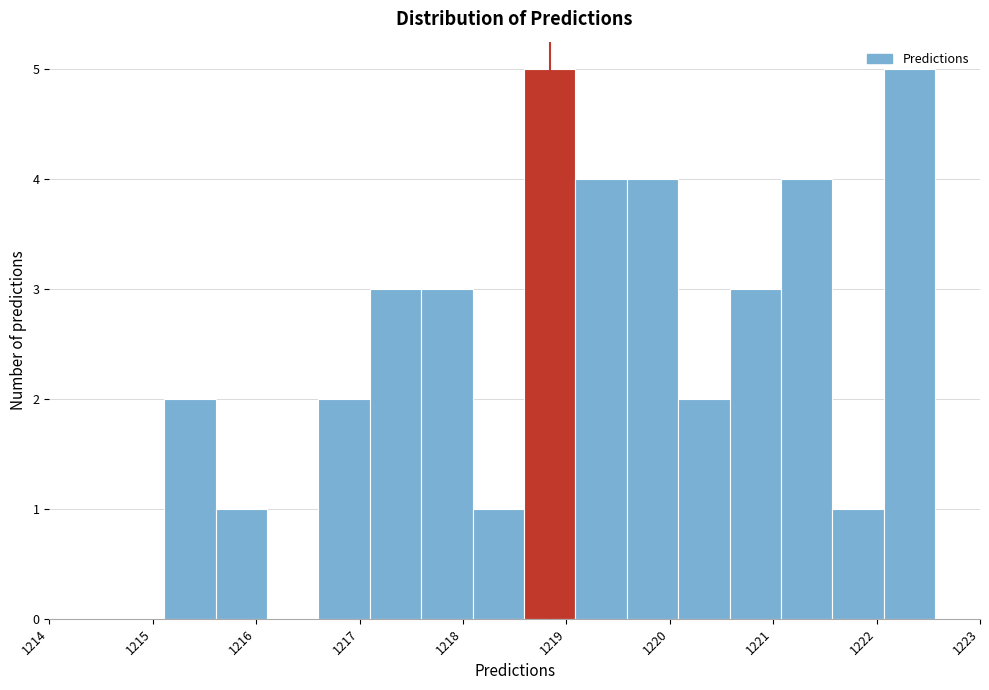

Reading left to right, transcribe this chart: for each bar, give the range it covers on the x-axis and its height. Neither the bar edges nor the heights are printed on the chart, so give them approximately, as read against the axes.

1215.1 to 1215.6: 2
1215.6 to 1216.1: 1
1216.1 to 1216.6: 0
1216.6 to 1217.1: 2
1217.1 to 1217.6: 3
1217.6 to 1218.1: 3
1218.1 to 1218.6: 1
1218.6 to 1219.1: 5
1219.1 to 1219.6: 4
1219.6 to 1220.1: 4
1220.1 to 1220.6: 2
1220.6 to 1221.1: 3
1221.1 to 1221.6: 4
1221.6 to 1222.1: 1
1222.1 to 1222.6: 5